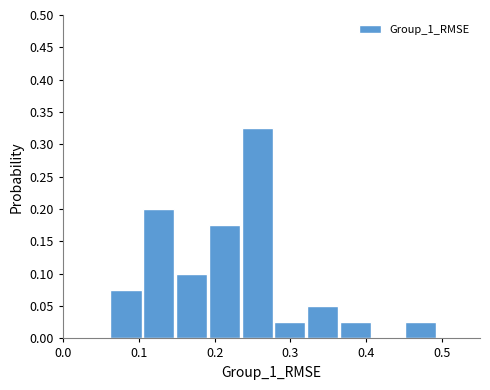

Which range on the x-axis has the tallest bar?

0.23 to 0.28